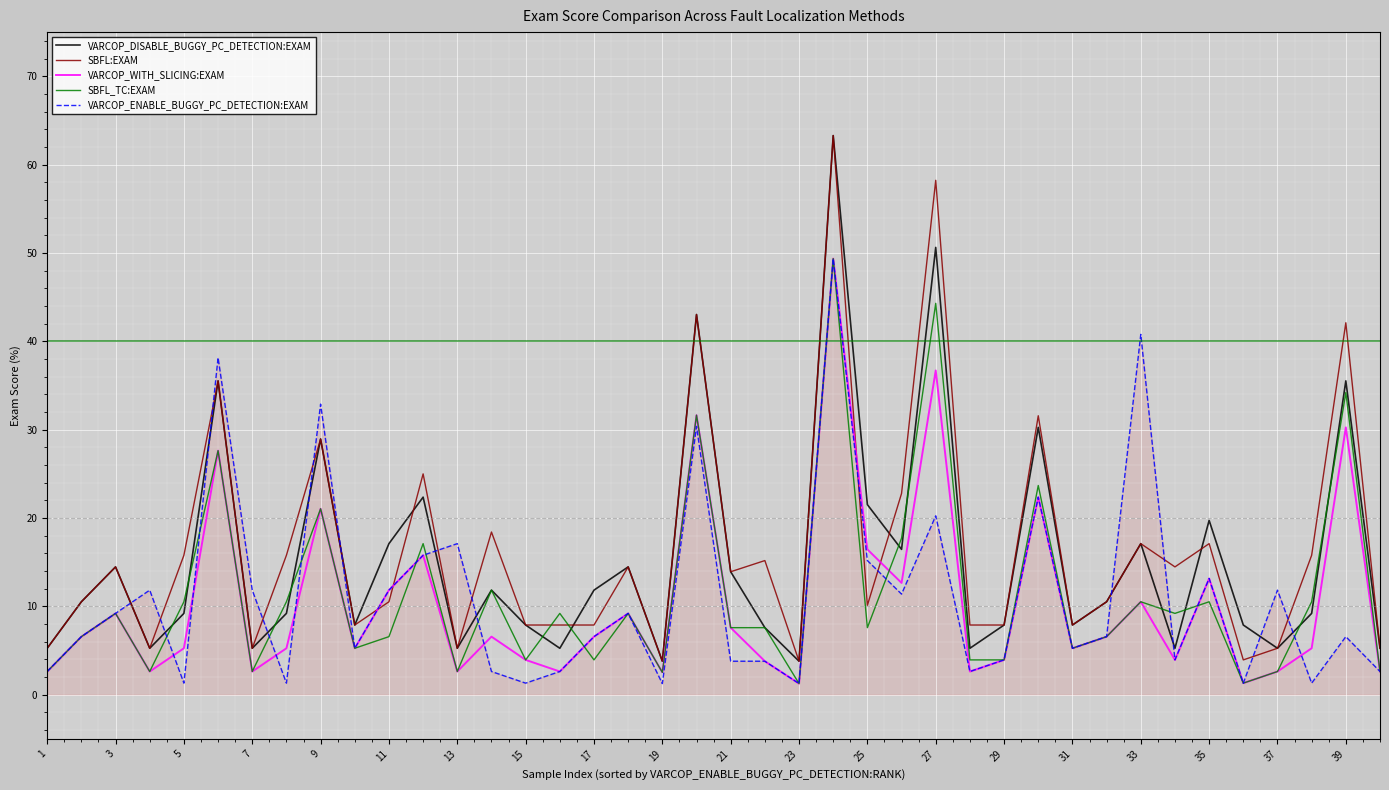

What is the average value of the VARCOP_WITH_SLICING:EXAM series?

10.5